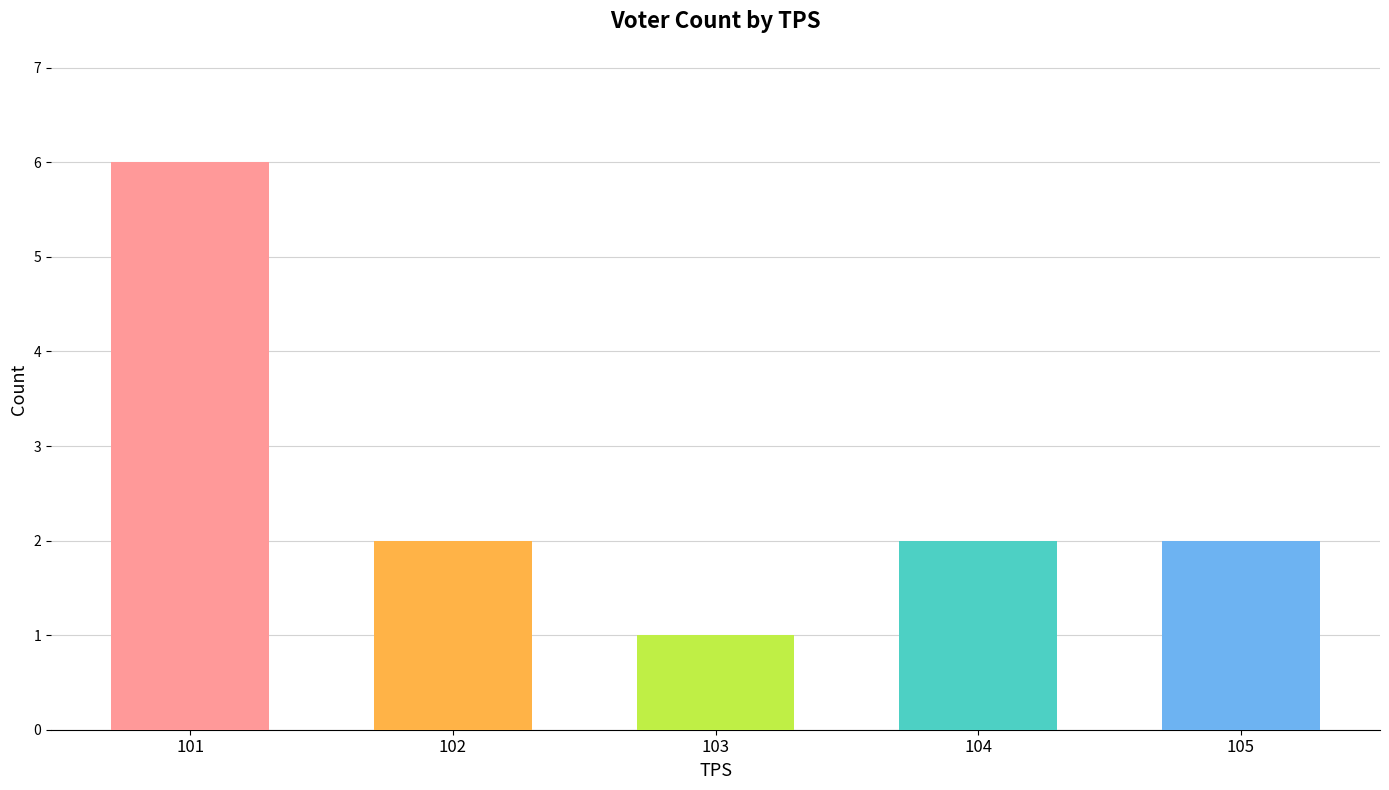

How many bars are there in total?

5